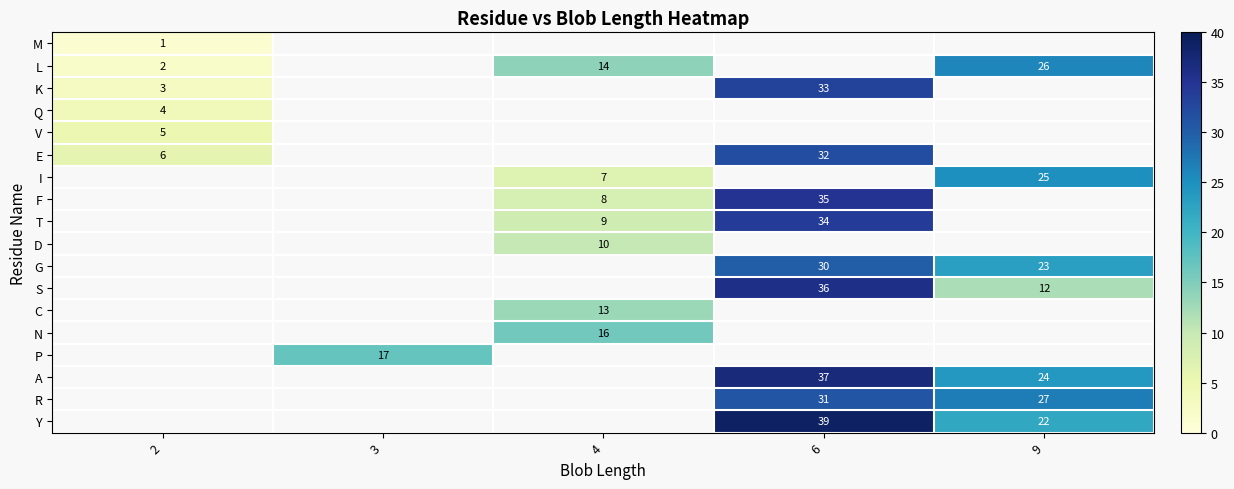

The L series shows 13 at 9. True or false?

False